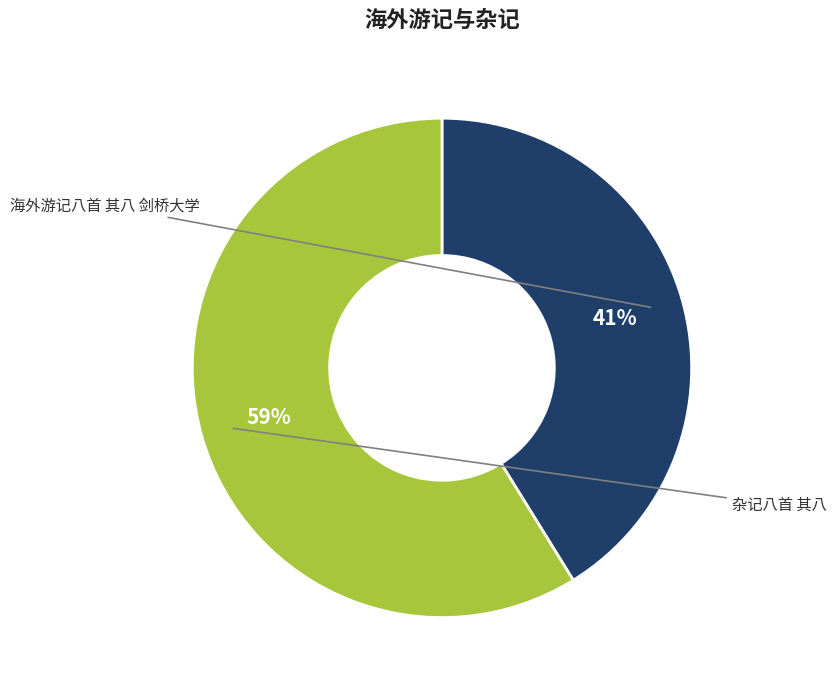

To the nearest percent, what is the combined percentage of 海外游记八首 其八 剑桥大学 and 杂记八首 其八?

100%